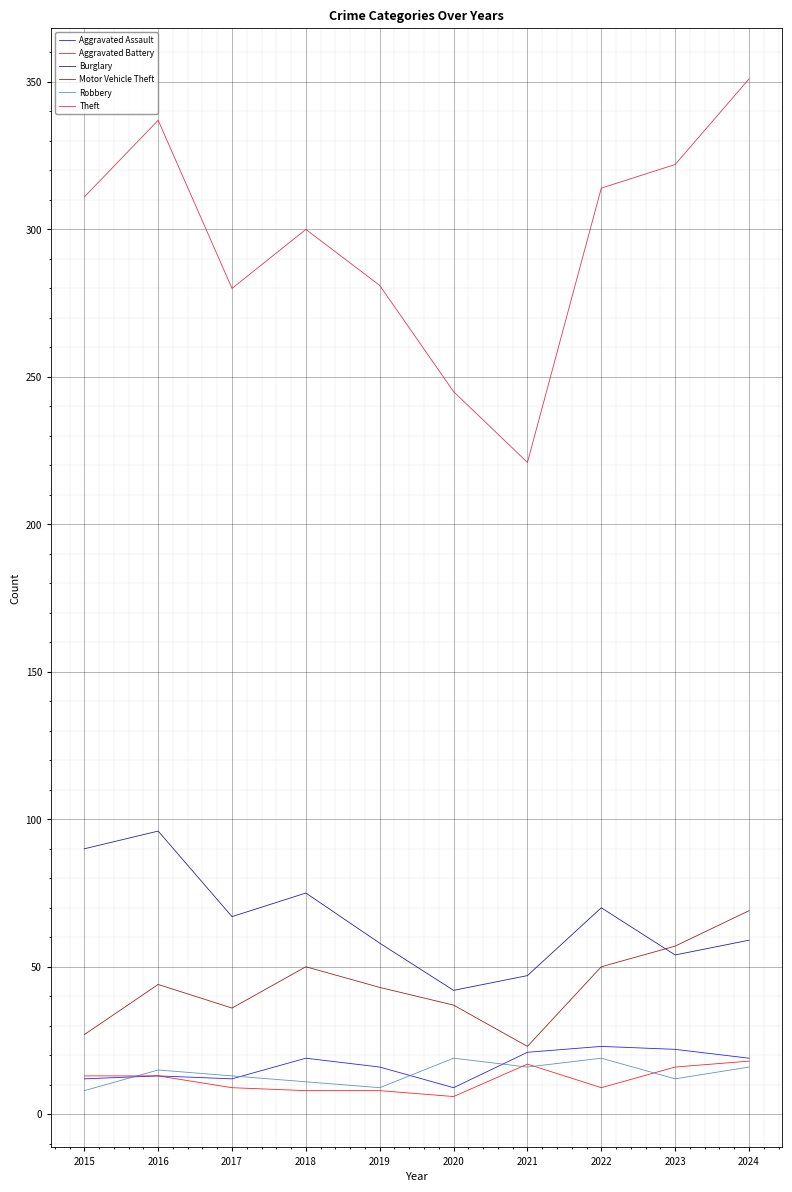

What are all the series names shown in the legend?

Aggravated Assault, Aggravated Battery, Burglary, Motor Vehicle Theft, Robbery, Theft